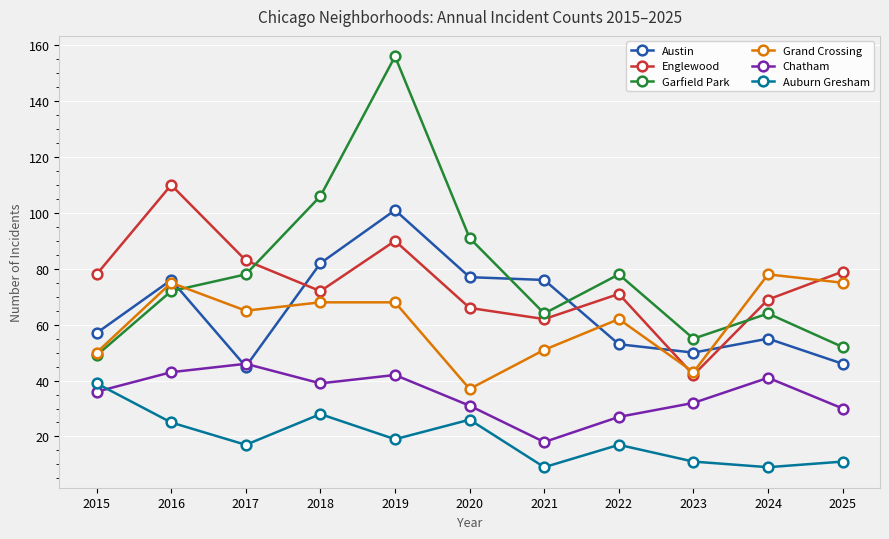

True or false: Auburn Gresham has more than 2 points higher than both neighbors.

True